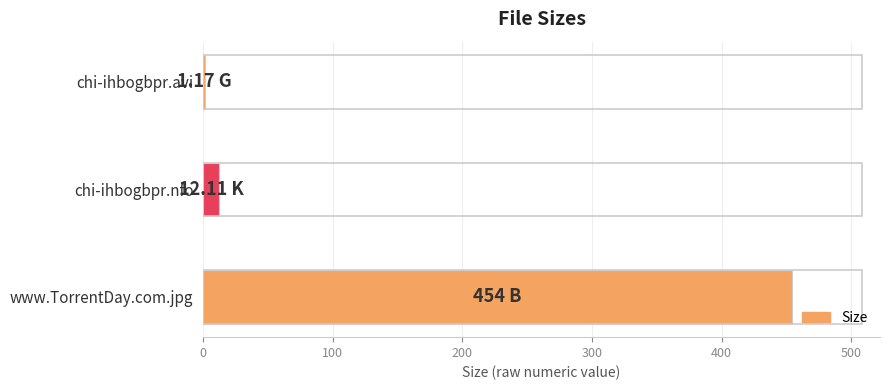

At which category does the chart reach its peak across all series?

www.TorrentDay.com.jpg